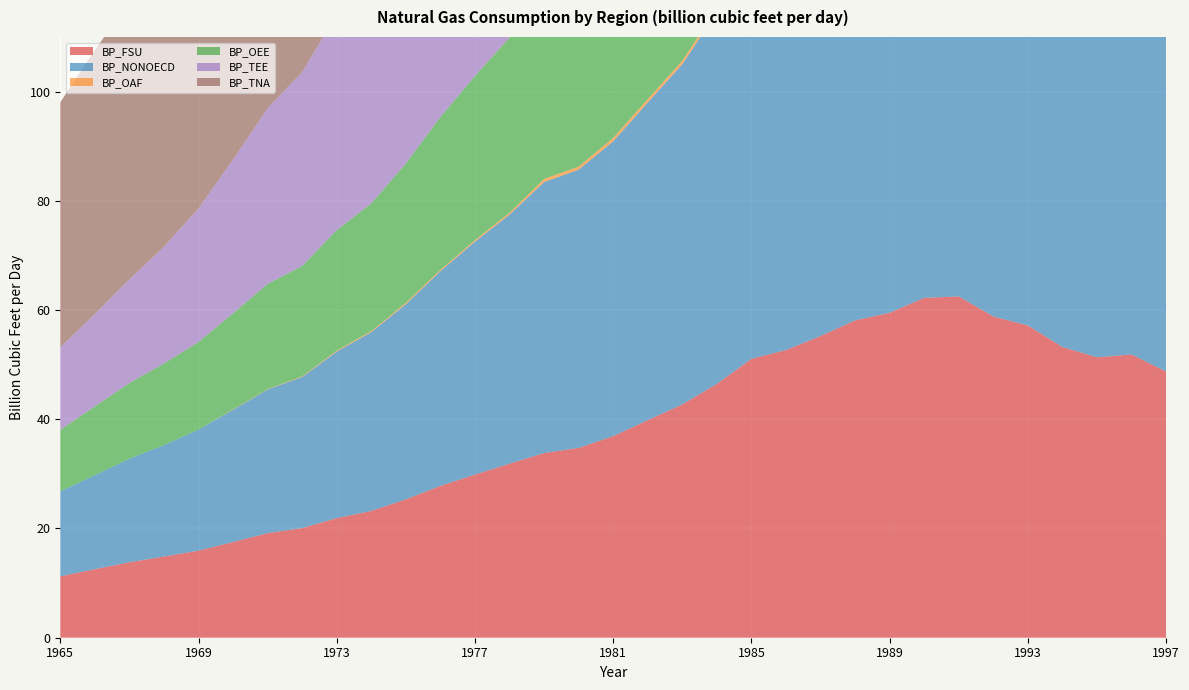

Reading left to right, list all the values displayed in this chart.

BP_FSU: 11.2	12.6	13.8	14.9	15.9	17.5	19.1	20.1	21.9	23.2	25.3	27.8	29.9	31.9	33.8	34.8	36.9	39.8	42.7	46.5	51.1	52.7	55.2	58.1	59.5	62.2	62.5	58.8	57.2	53.2	51.4	51.9	48.7
BP_NONOECD: 15.6	17.2	19.0	20.4	22.2	24.2	26.3	27.7	30.5	32.7	35.7	39.3	42.6	45.6	49.6	51.0	54.0	58.2	62.3	68.1	73.8	78.0	81.5	86.6	89.8	92.8	93.6	92.0	92.4	91.0	91.7	95.4	94.0
BP_OAF: 0.0	0.0	0.0	0.0	0.0	0.1	0.1	0.1	0.2	0.2	0.2	0.2	0.3	0.3	0.6	0.6	0.6	0.6	0.6	0.7	0.8	0.9	0.9	0.9	1.1	1.1	1.0	1.1	1.1	1.2	1.2	1.4	1.4
BP_OEE: 11.3	12.6	13.9	14.9	16.0	17.6	19.3	20.2	22.1	23.4	25.5	28.0	30.1	32.1	34.1	35.1	37.2	40.2	43.2	47.0	2.0	2.1	2.3	2.5	2.7	2.6	2.3	2.0	1.5	1.3	1.3	1.3	1.4
BP_TEE: 15.1	16.9	19.0	21.4	24.4	28.1	32.2	35.5	39.5	43.2	46.5	50.9	54.1	57.1	60.4	61.5	63.6	66.0	69.5	74.5	79.9	82.0	86.1	88.5	91.2	94.3	95.4	91.5	91.5	87.6	88.5	92.8	89.2
BP_TNA: 44.9	48.3	50.9	54.5	59.1	62.4	64.5	65.7	66.1	64.0	59.5	60.5	59.8	60.5	62.6	61.6	60.5	57.1	53.8	57.2	55.7	52.5	55.3	58.0	61.6	61.7	63.0	65.0	67.2	68.9	71.9	73.3	74.2